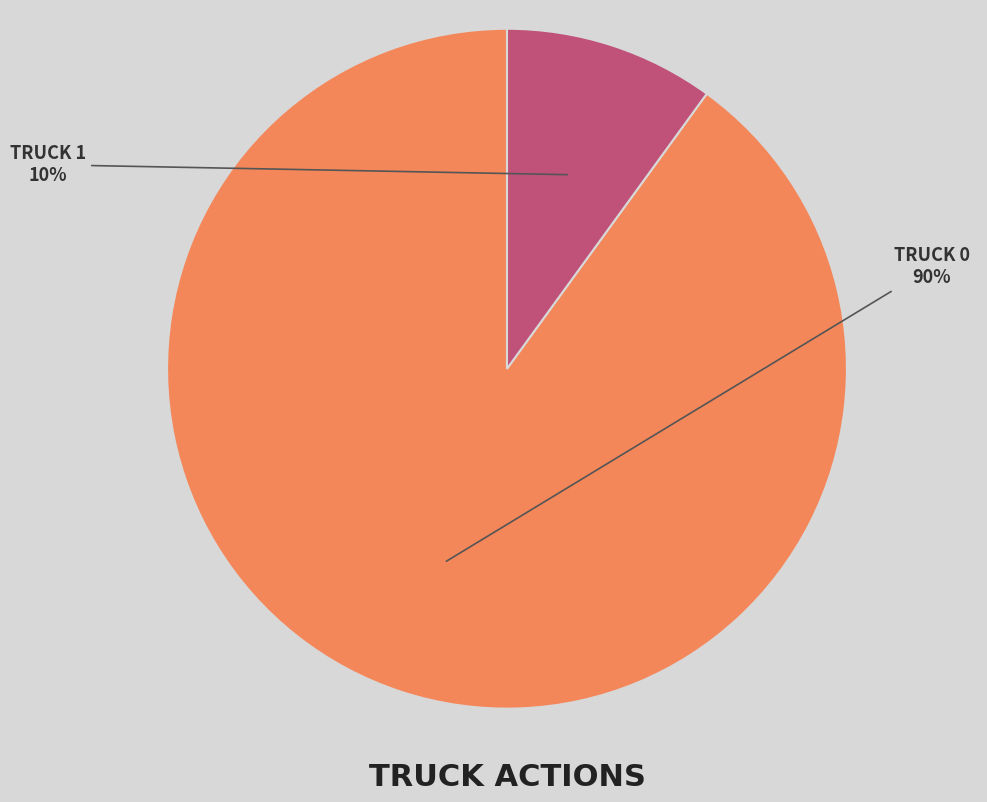

To the nearest percent, what is the average slice percentage?

50%